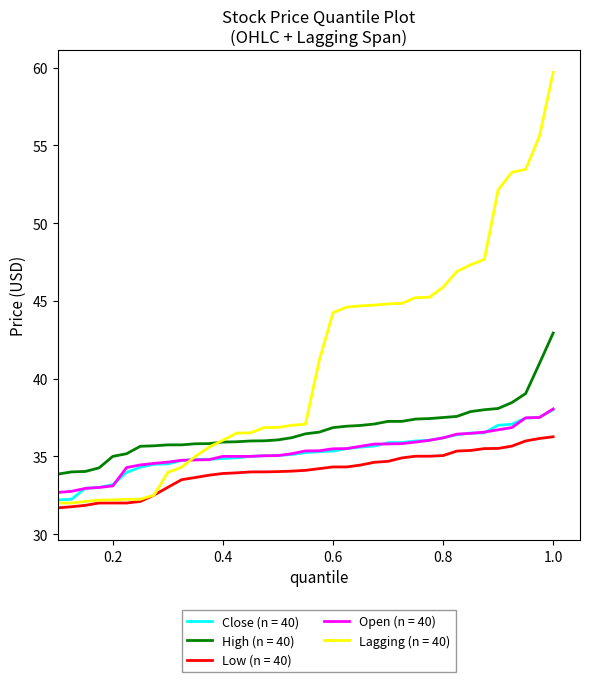

Which series has the largest range (max minus min)?

Lagging (n = 40)